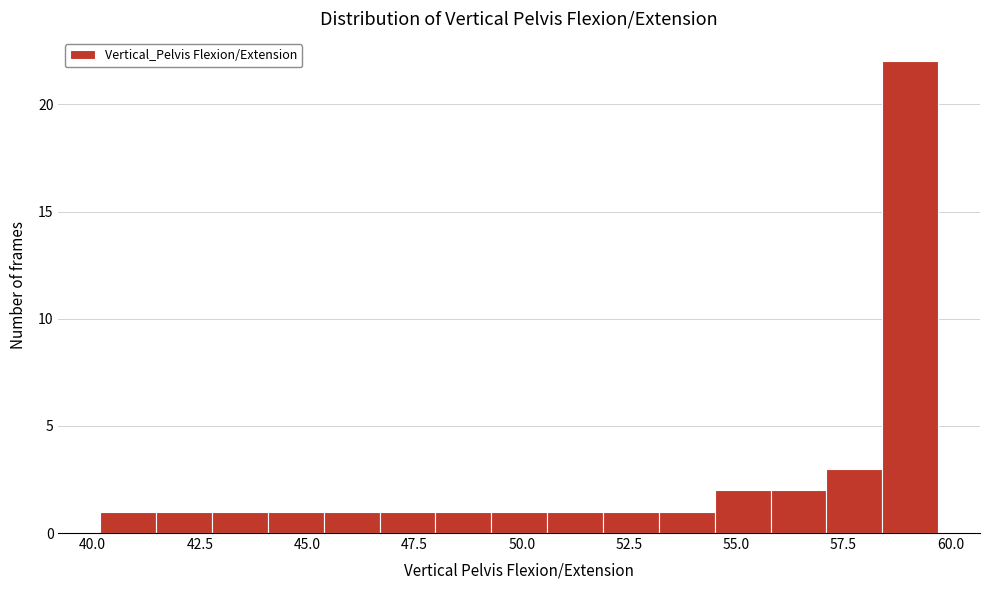

Around what value on the x-axis is the tallest bar? Give the approximate position of its centre, as read against the axis.

59.0